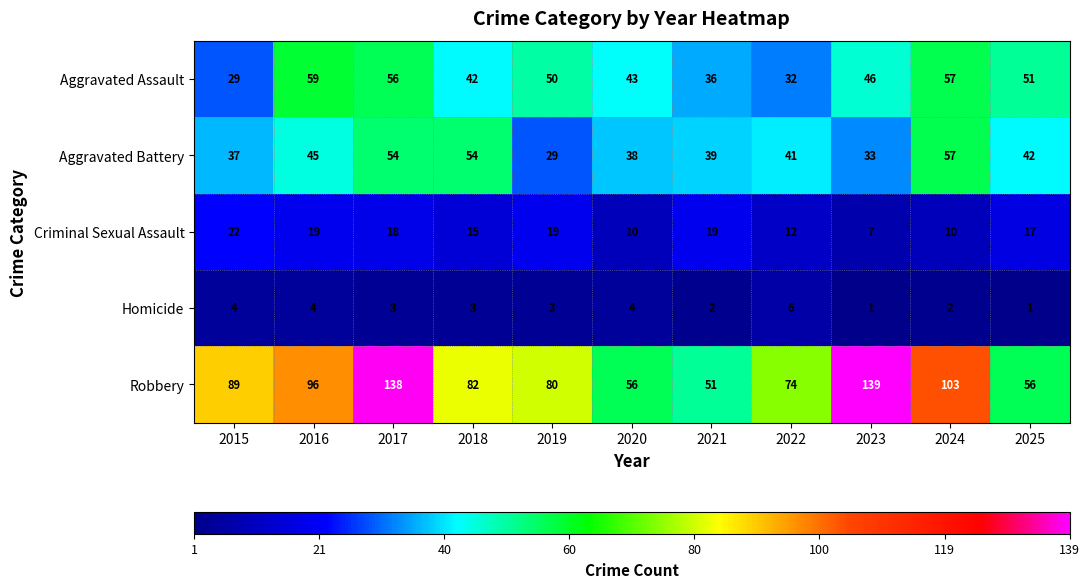

Which series has the widest spread of values?

Robbery